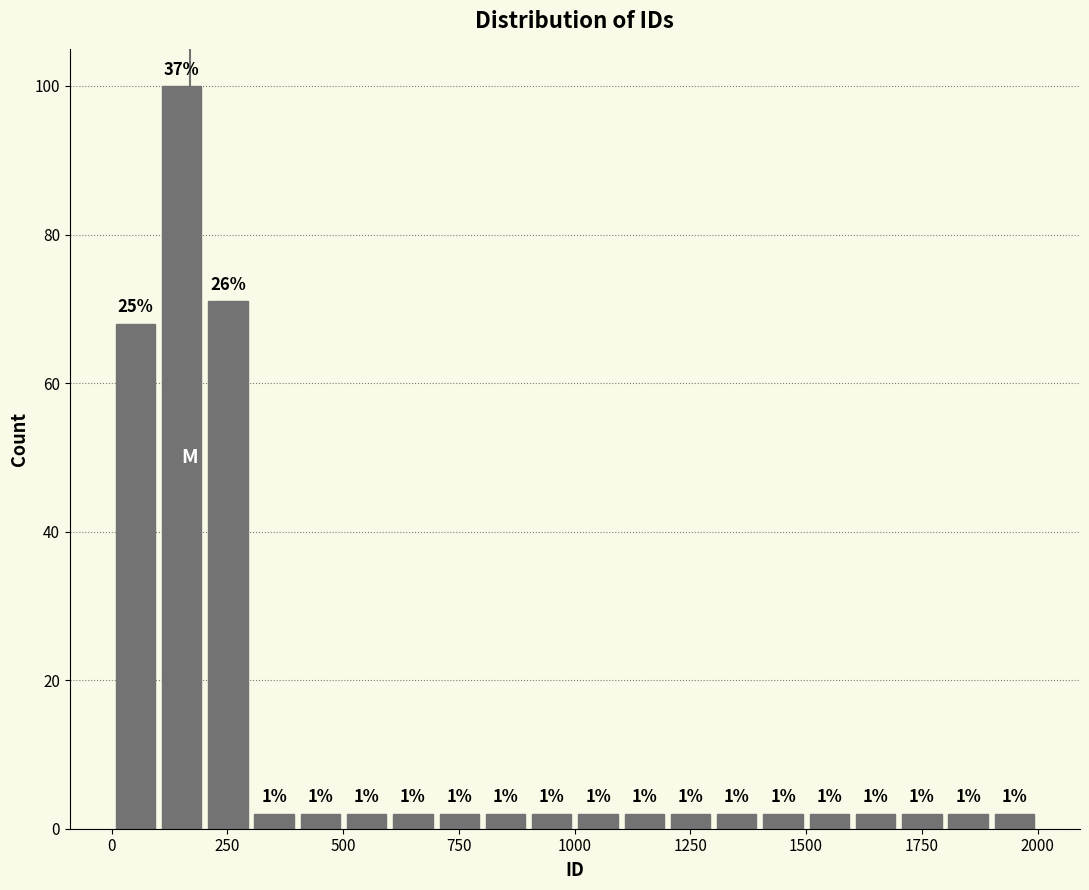

Around what value on the x-axis is the tallest bar? Give the approximate position of its centre, as read against the axis.

150